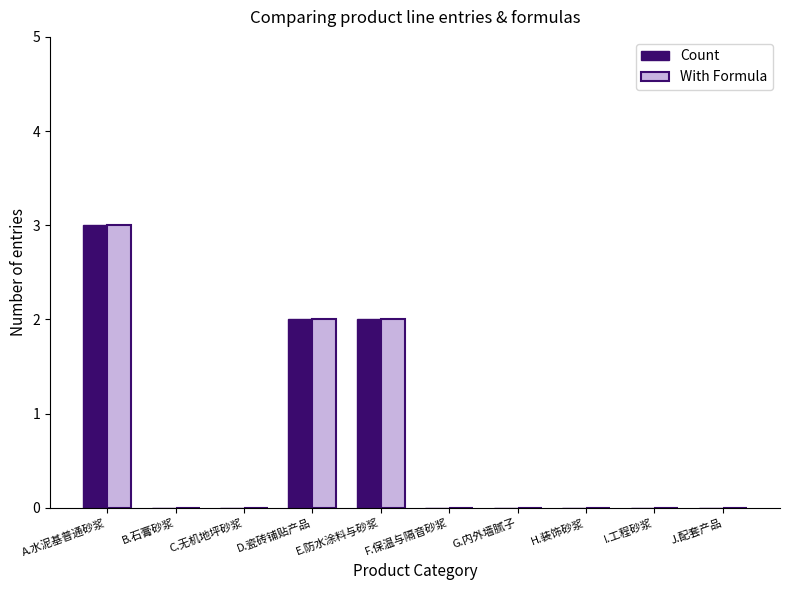

What is the difference between the With Formula values at D.瓷砖铺贴产品 and C.无机地坪砂浆?

2